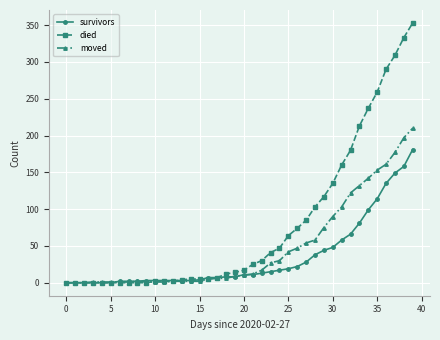

How many data points in died are less than 17?

20